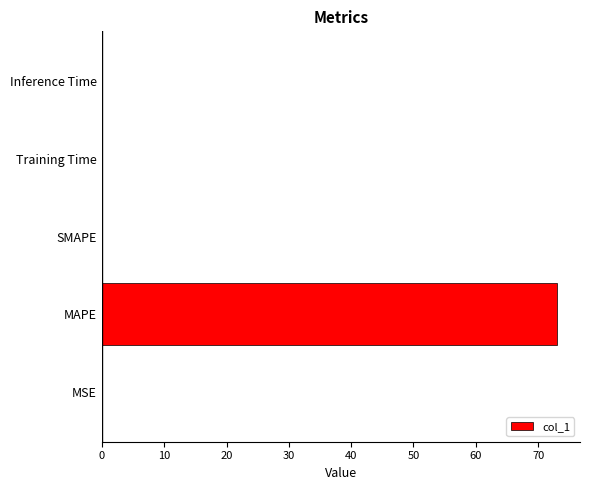

The chart shows a value of 0.0 at Inference Time. True or false?

True